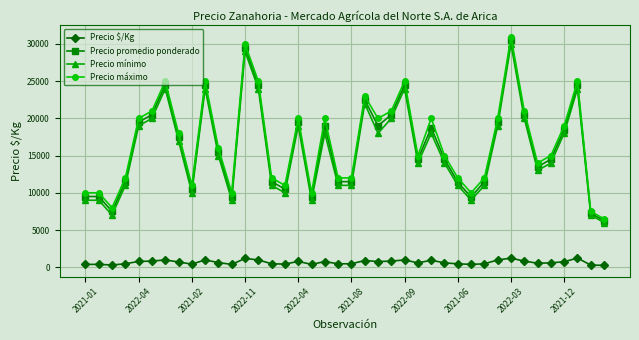

What is the minimum value for Precio máximo?

6500